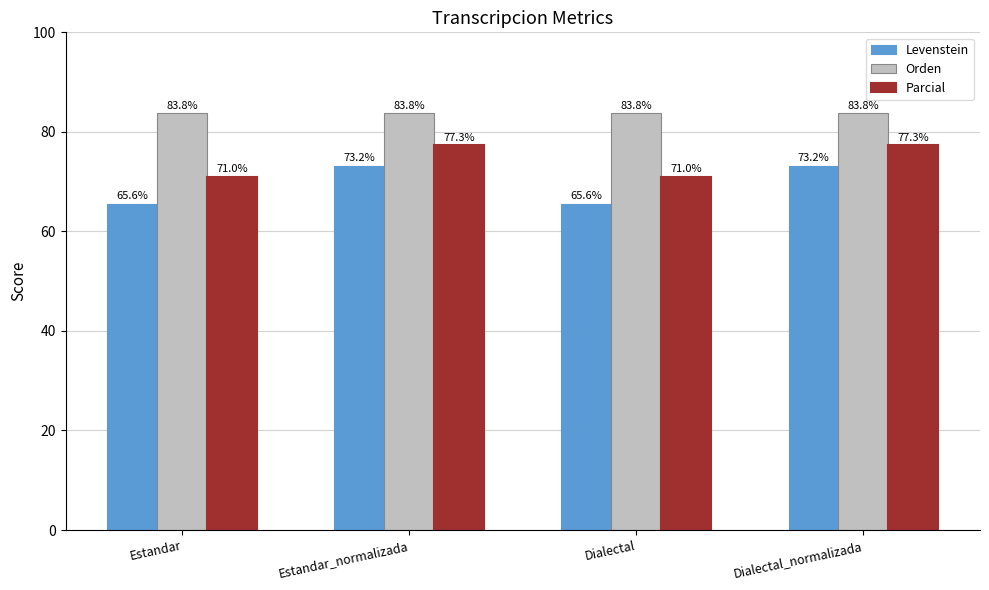

What is the sum of all Orden values?

335.1